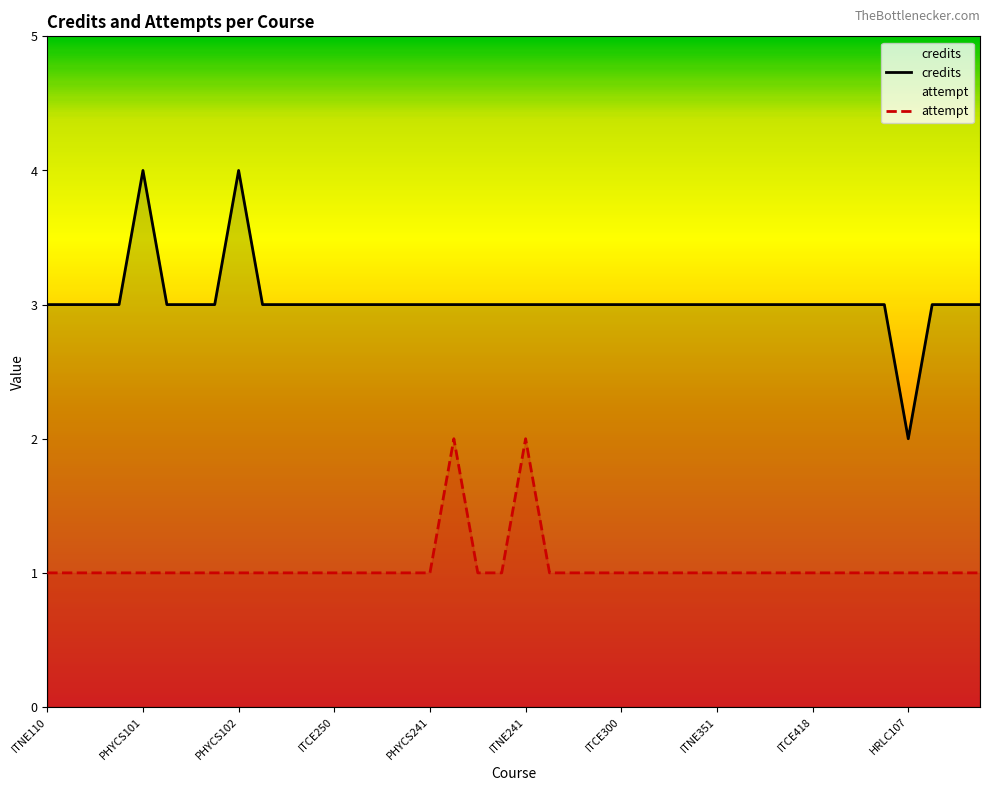

At ITCE300, list the series in order from smallest to largest.

attempt, credits